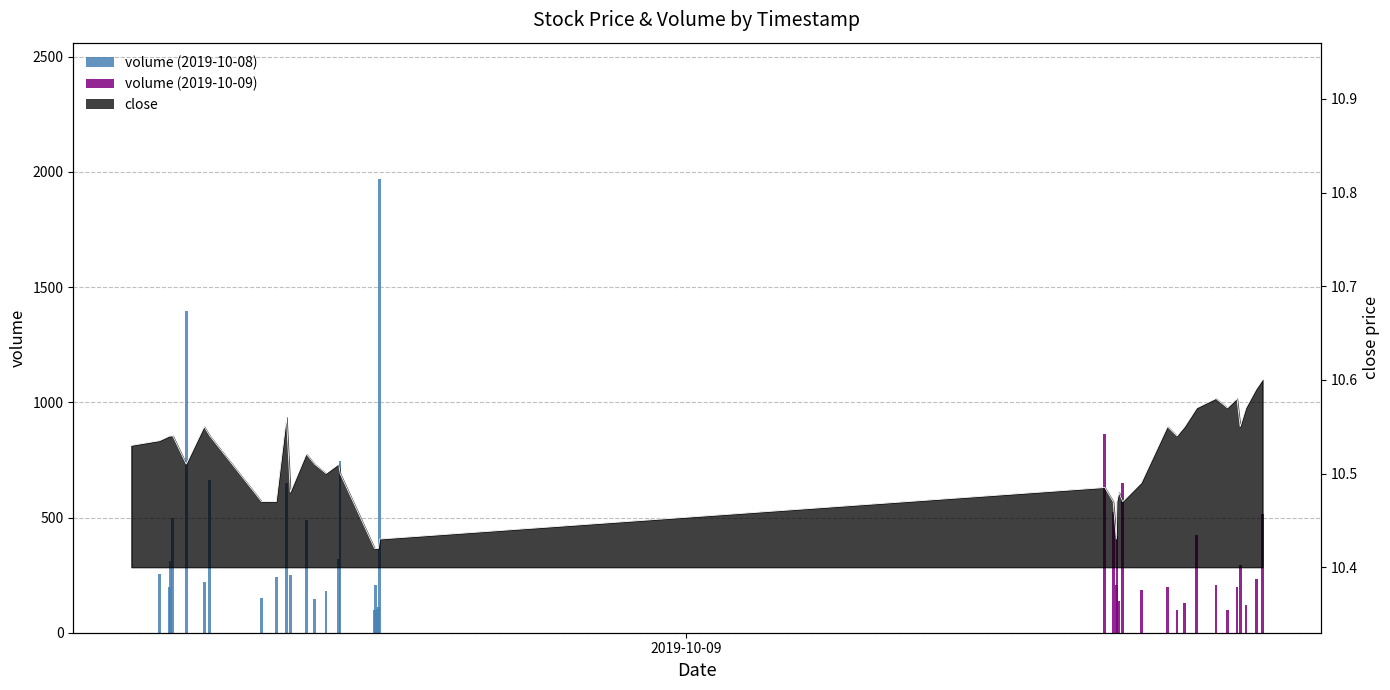

What is the change in value from 2019-10-08 10:32:00 to 2019-10-08 15:52:00?

-0.1